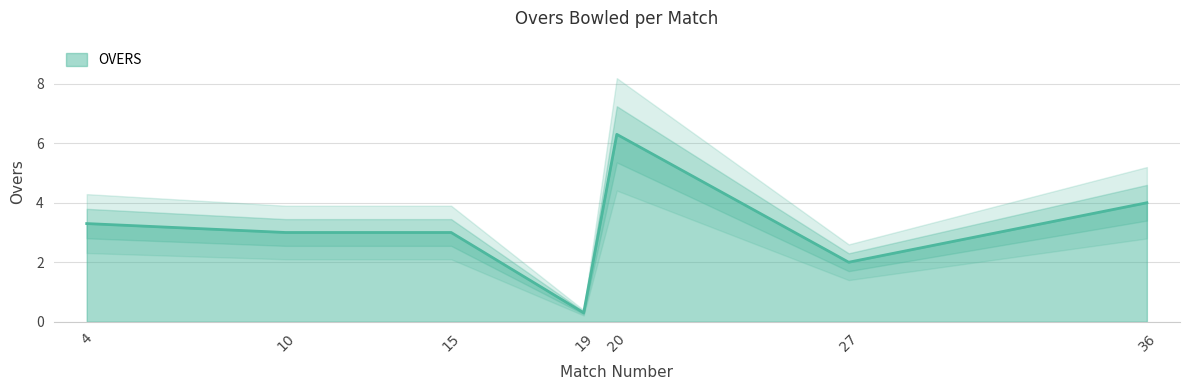

True or false: the data has more than 2 interior local peaks.

False